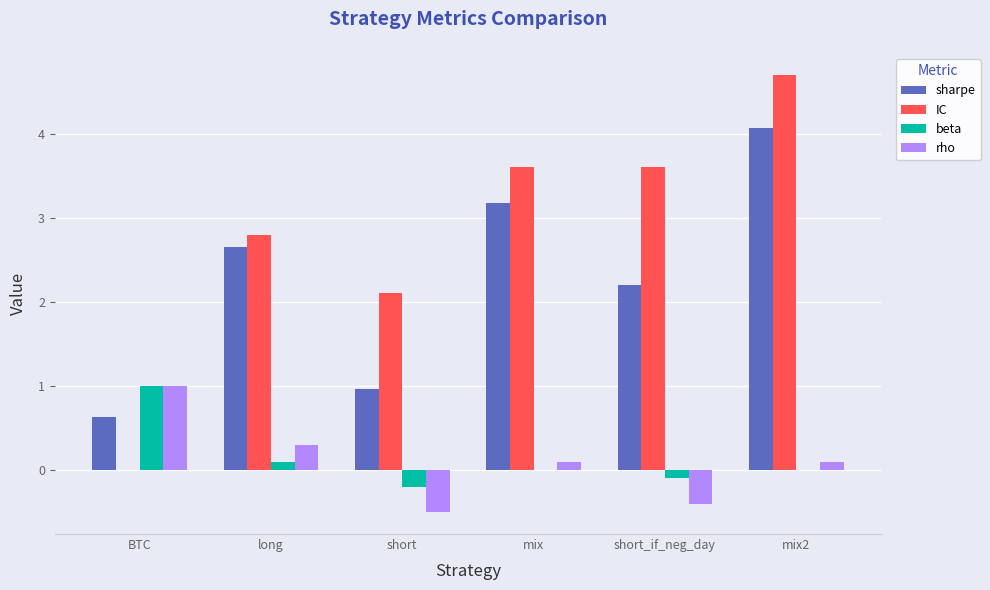

Is the value of beta at long greater than the value of IC at mix2?

No